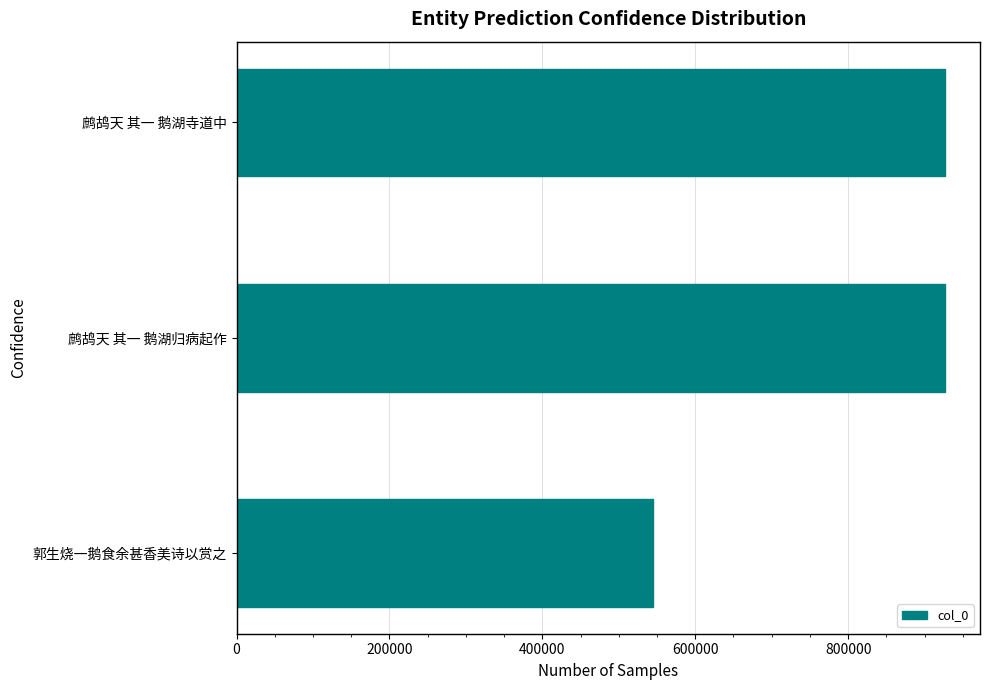

What is the maximum value shown in the chart?

926177